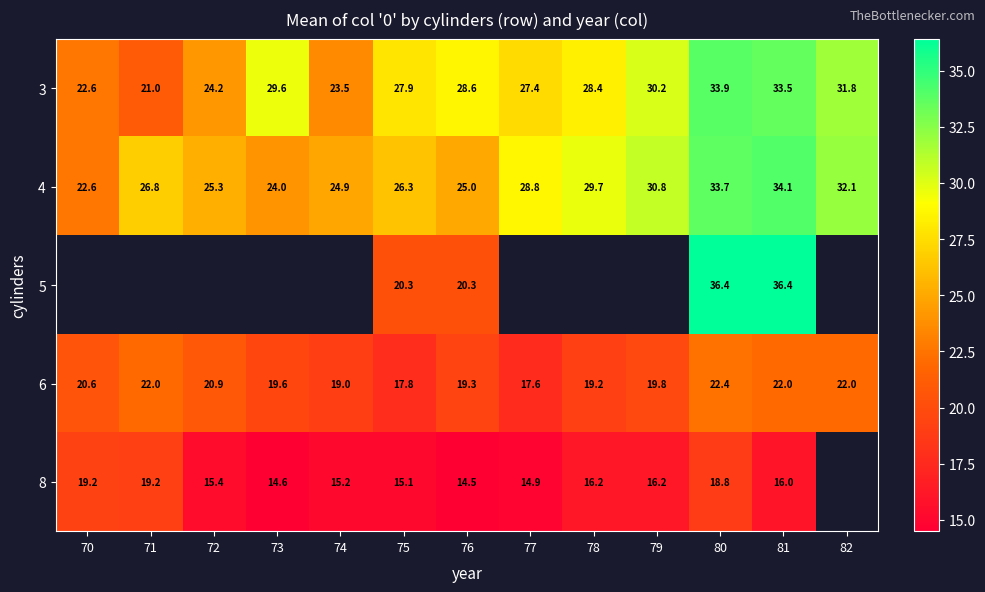

What is the total value across all series at 80?

145.2